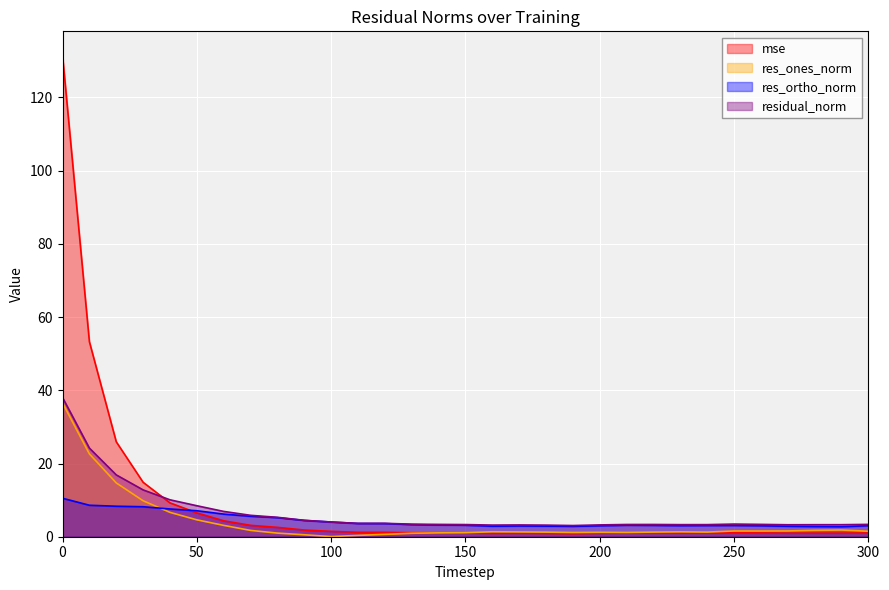

In mse, how many points are lower than both neighbors (excluding endpoints)?

5